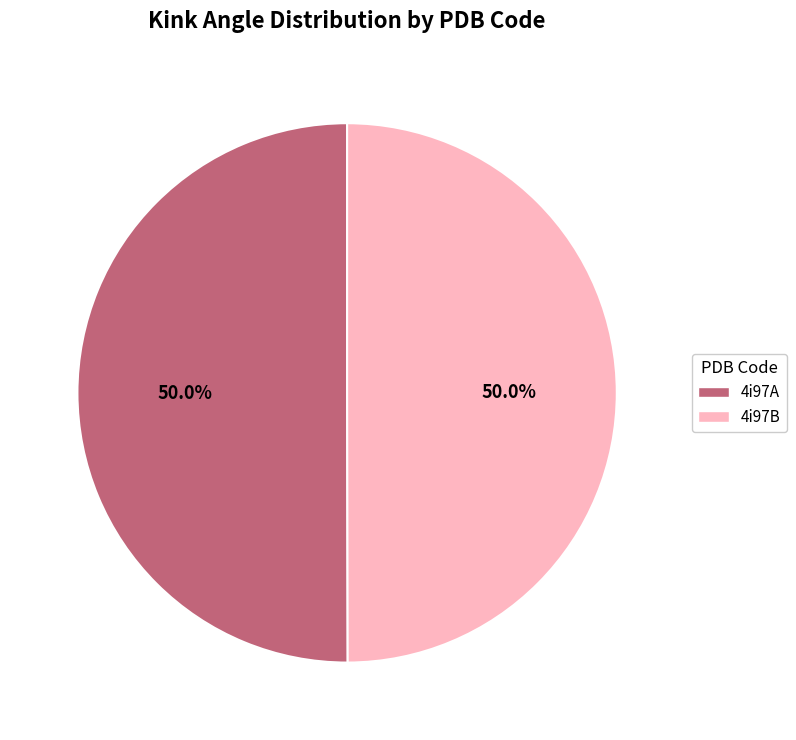

Approximately how many times larger is the value at 4i97A compared to 4i97B?

1.0